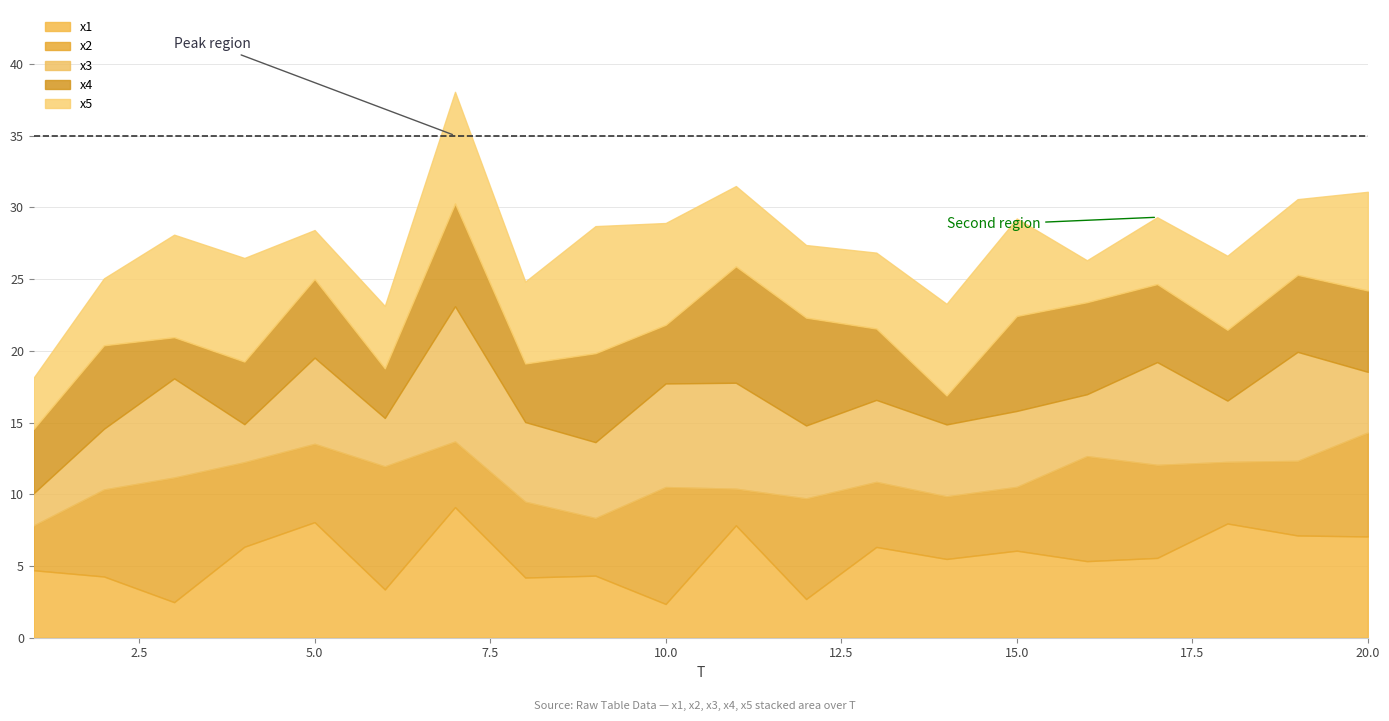

How many interior local valleys does the x3 series have?

7